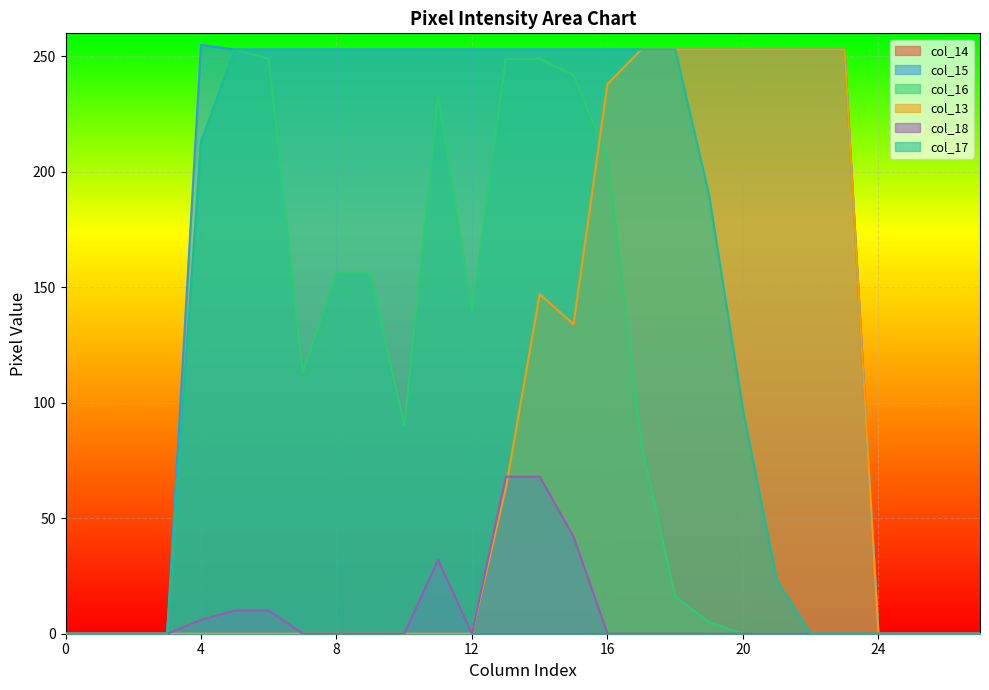

How many data points in col_13 are above 0?

11